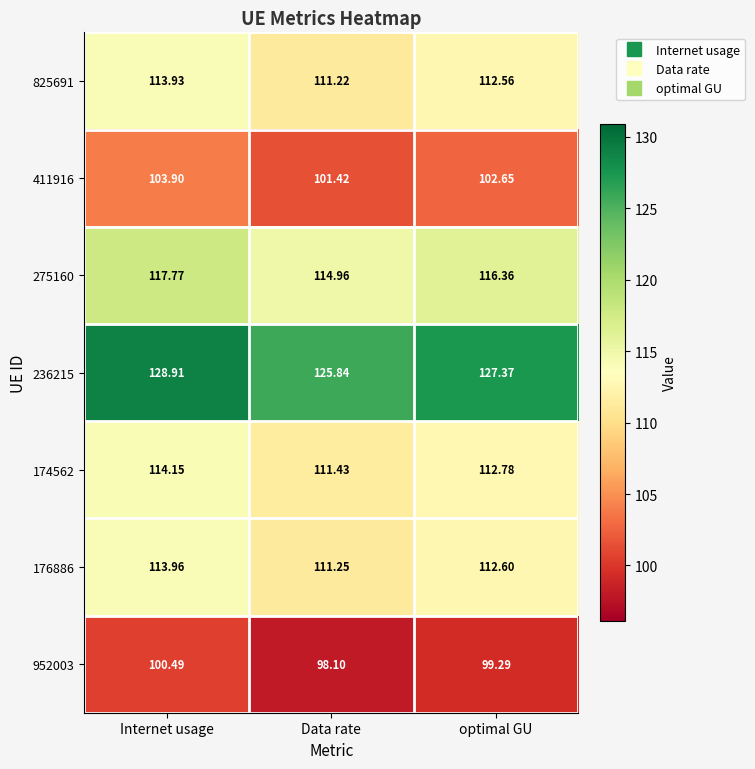

At which category is the sum across all series the highest?

Internet usage